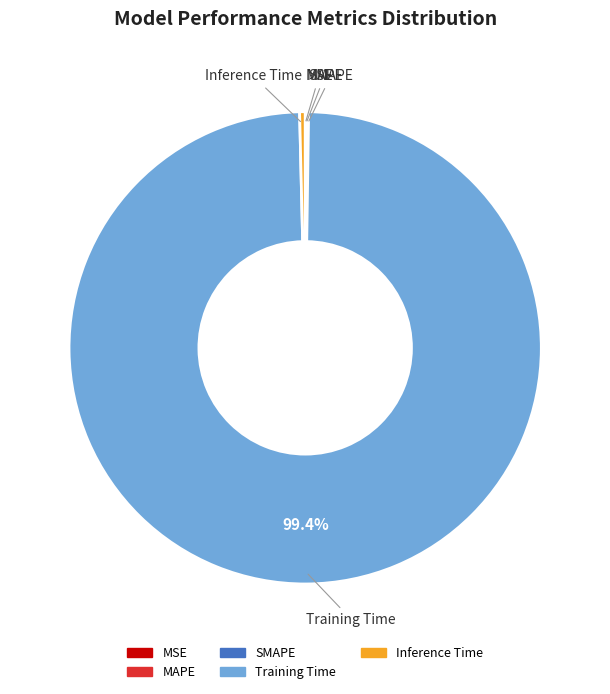

Which category has the biggest portion of the pie?

Training Time